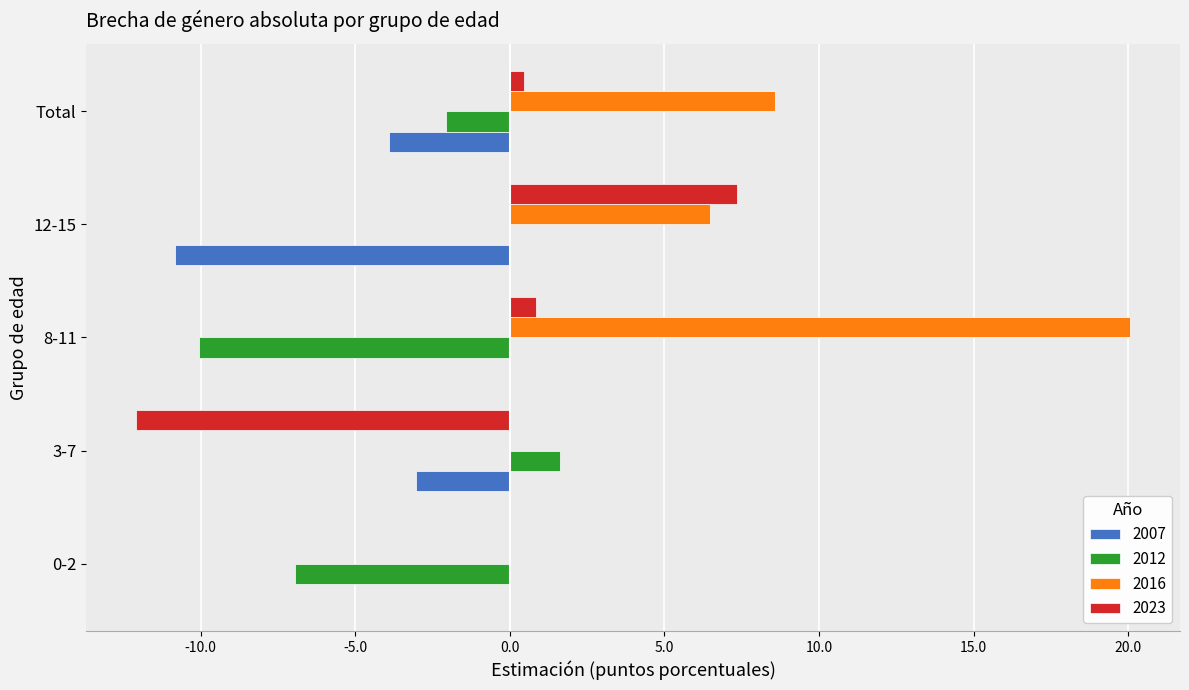

Which series has the widest spread of values?

2016